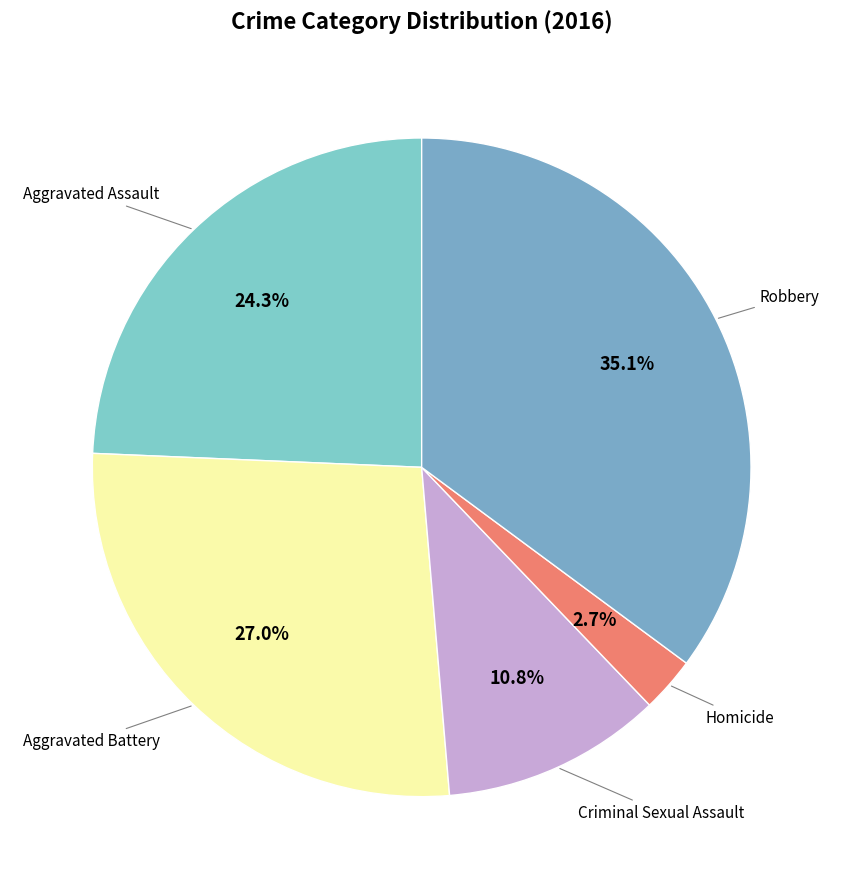

Rank the categories by value from lowest to highest.

Homicide, Criminal Sexual Assault, Aggravated Assault, Aggravated Battery, Robbery